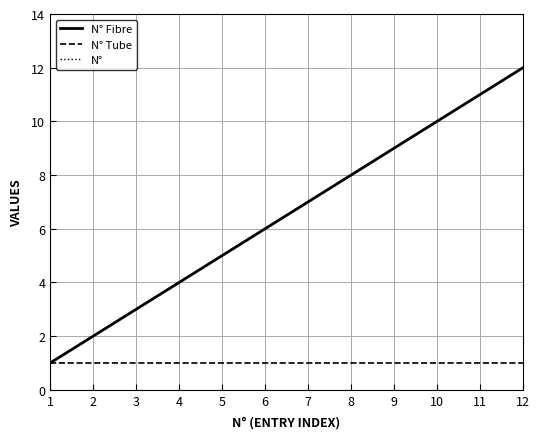

What is the maximum value shown in the chart?

12